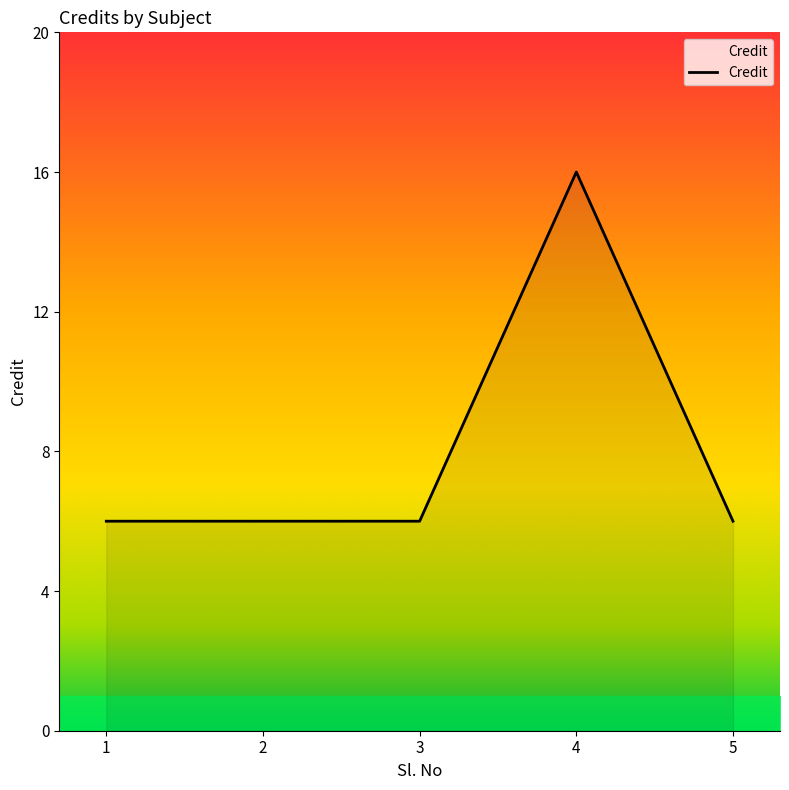

True or false: the data has more than 2 interior local peaks.

False